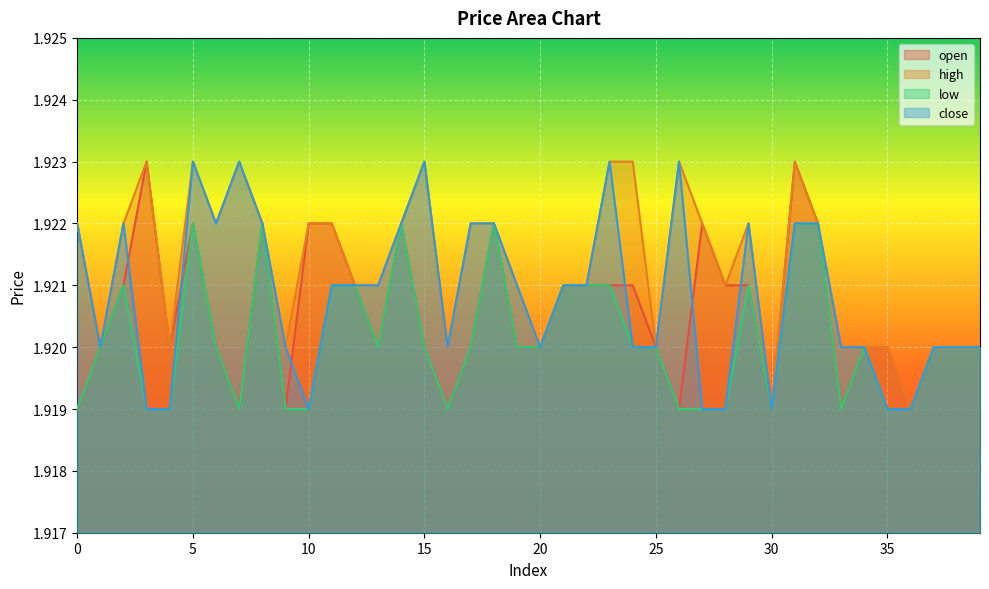

Reading right to left, what are all the values shown in this chart?

open: 39=1.9	38=1.9	37=1.9	36=1.9	35=1.9	34=1.9	33=1.9	32=1.9	31=1.9	30=1.9	29=1.9	28=1.9	27=1.9	26=1.9	25=1.9	24=1.9	23=1.9	22=1.9	21=1.9	20=1.9	19=1.9	18=1.9	17=1.9	16=1.9	15=1.9	14=1.9	13=1.9	12=1.9	11=1.9	10=1.9	9=1.9	8=1.9	7=1.9	6=1.9	5=1.9	4=1.9	3=1.9	2=1.9	1=1.9	0=1.9
high: 39=1.9	38=1.9	37=1.9	36=1.9	35=1.9	34=1.9	33=1.9	32=1.9	31=1.9	30=1.9	29=1.9	28=1.9	27=1.9	26=1.9	25=1.9	24=1.9	23=1.9	22=1.9	21=1.9	20=1.9	19=1.9	18=1.9	17=1.9	16=1.9	15=1.9	14=1.9	13=1.9	12=1.9	11=1.9	10=1.9	9=1.9	8=1.9	7=1.9	6=1.9	5=1.9	4=1.9	3=1.9	2=1.9	1=1.9	0=1.9
low: 39=1.9	38=1.9	37=1.9	36=1.9	35=1.9	34=1.9	33=1.9	32=1.9	31=1.9	30=1.9	29=1.9	28=1.9	27=1.9	26=1.9	25=1.9	24=1.9	23=1.9	22=1.9	21=1.9	20=1.9	19=1.9	18=1.9	17=1.9	16=1.9	15=1.9	14=1.9	13=1.9	12=1.9	11=1.9	10=1.9	9=1.9	8=1.9	7=1.9	6=1.9	5=1.9	4=1.9	3=1.9	2=1.9	1=1.9	0=1.9
close: 39=1.9	38=1.9	37=1.9	36=1.9	35=1.9	34=1.9	33=1.9	32=1.9	31=1.9	30=1.9	29=1.9	28=1.9	27=1.9	26=1.9	25=1.9	24=1.9	23=1.9	22=1.9	21=1.9	20=1.9	19=1.9	18=1.9	17=1.9	16=1.9	15=1.9	14=1.9	13=1.9	12=1.9	11=1.9	10=1.9	9=1.9	8=1.9	7=1.9	6=1.9	5=1.9	4=1.9	3=1.9	2=1.9	1=1.9	0=1.9